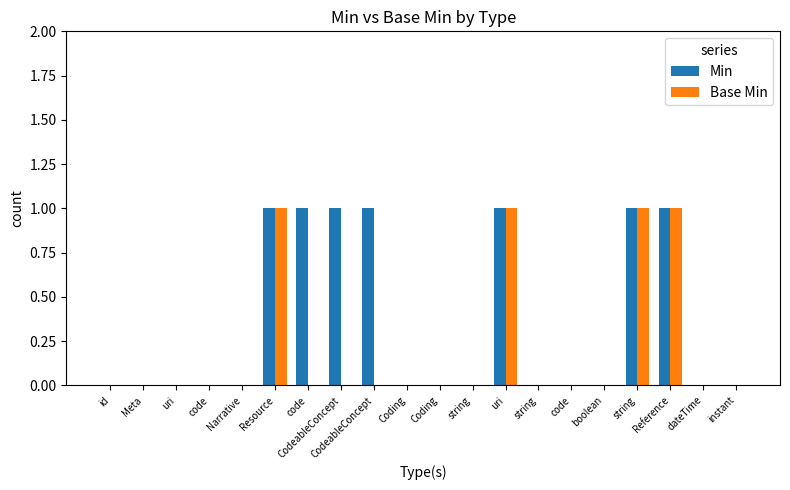

How many groups of bars are there?

20